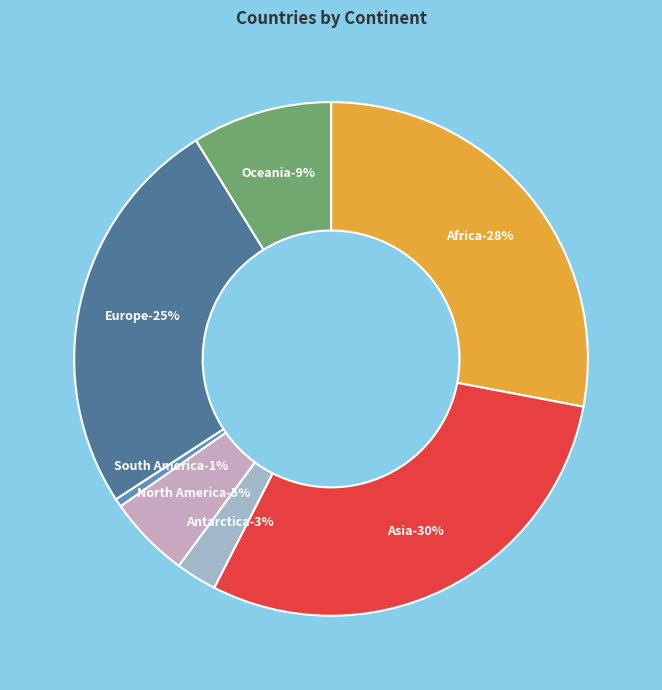

Which has a higher value, Antarctica or North America?

North America